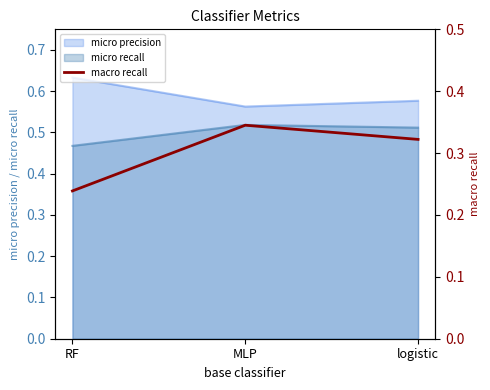

The chart shows a value of 0.4 at logistic. True or false?

False